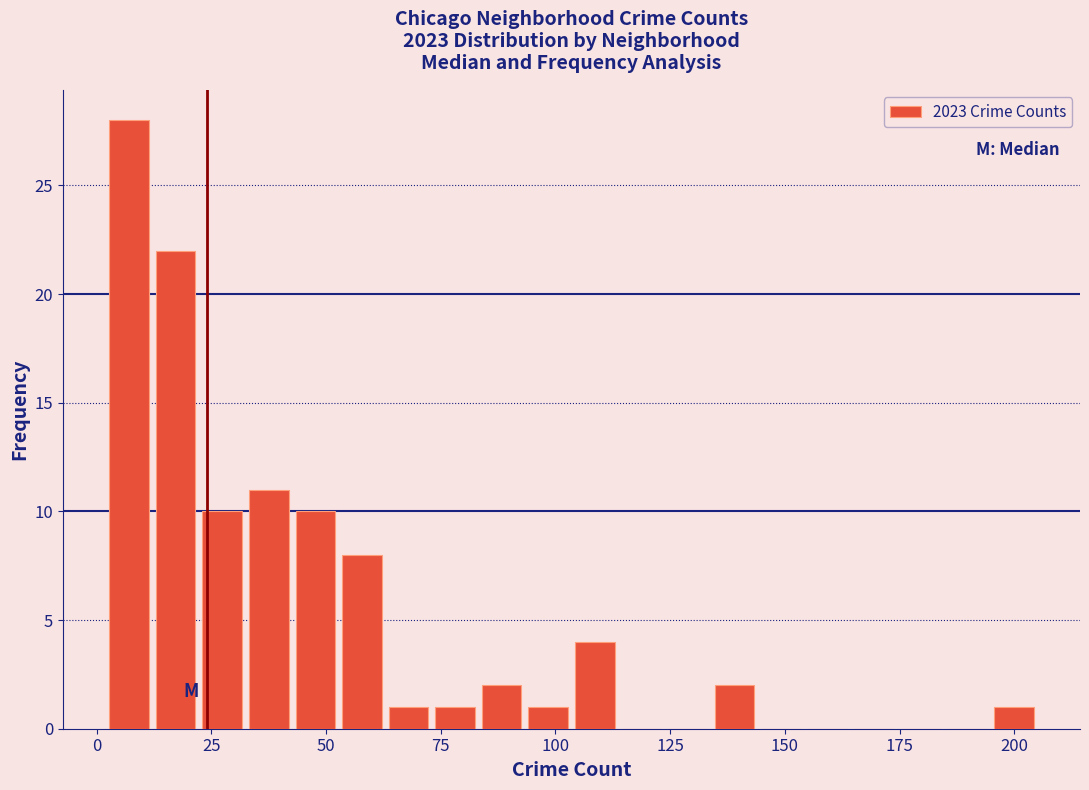

Around what value on the x-axis is the tallest bar? Give the approximate position of its centre, as read against the axis.

5